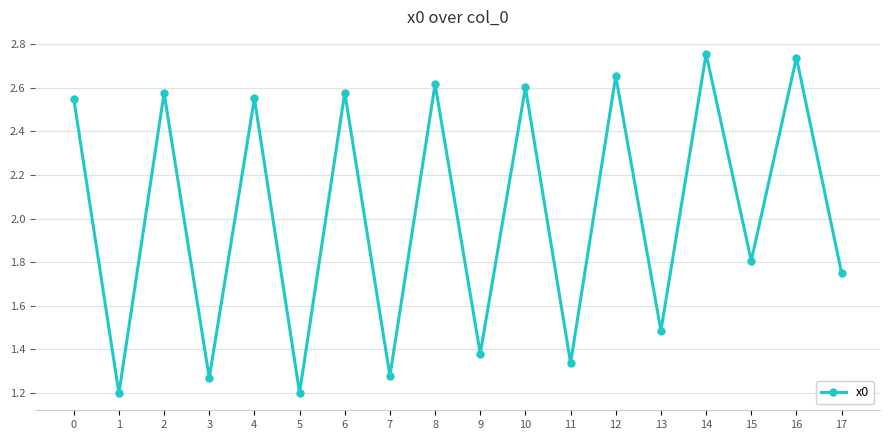

True or false: the data has more than 0 interior local peaks.

True